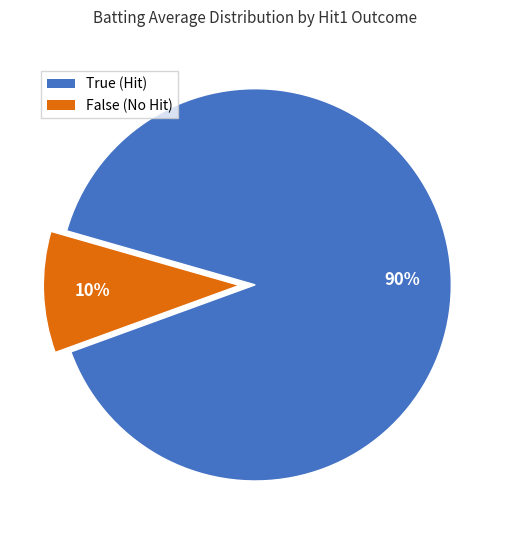

How many segments does this pie chart have?

2